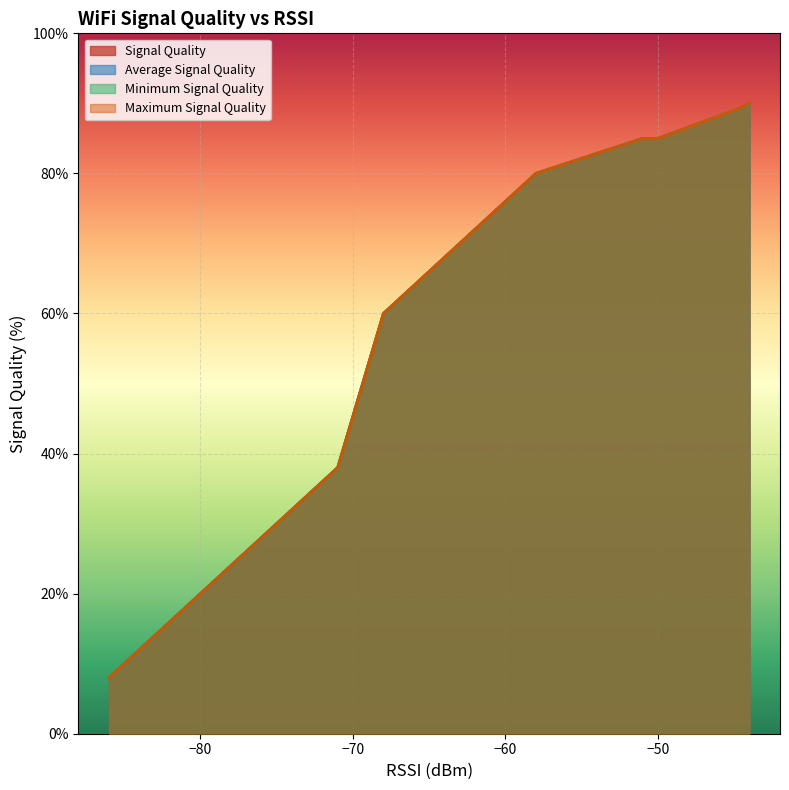

The value of Signal Quality at 5 is 119. True or false?

False